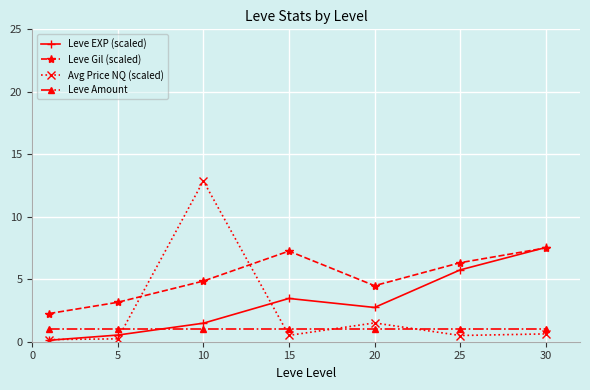

Count the number of data series in this chart.

4